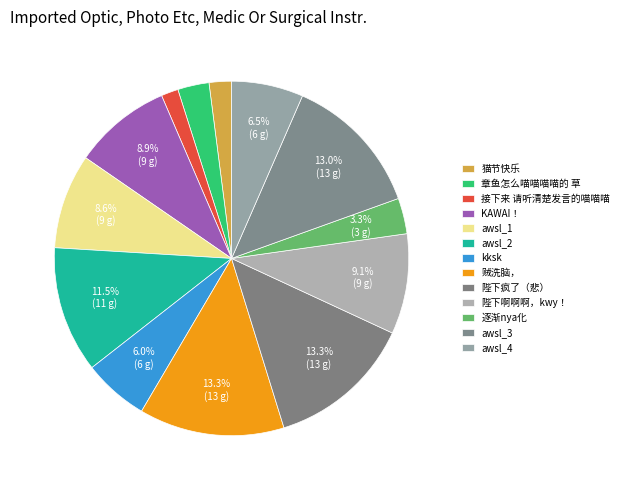

How many segments does this pie chart have?

13